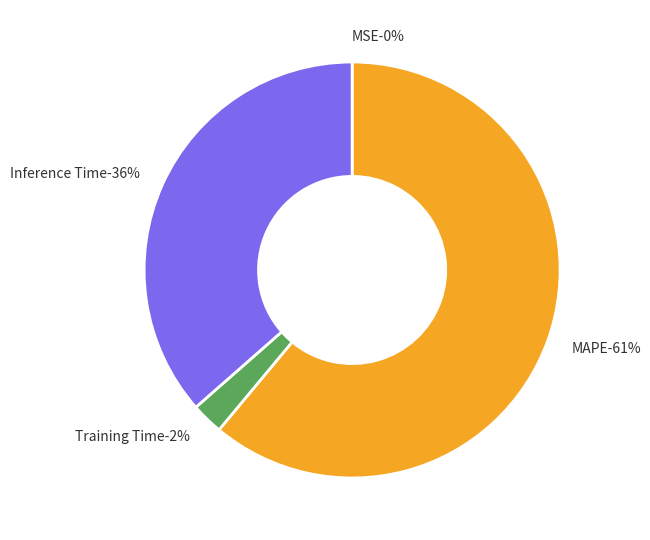

Does MAPE account for over 50% of the chart?

Yes